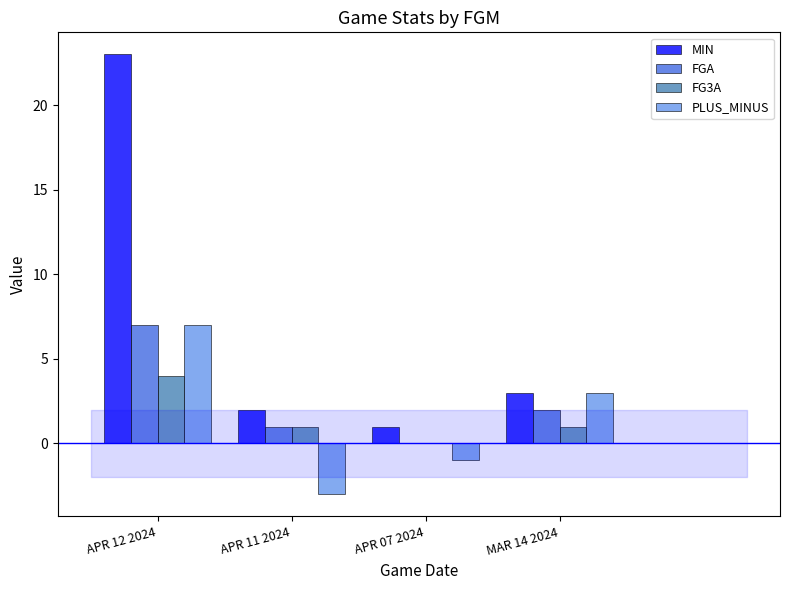

How many values in FG3A are above zero?

3